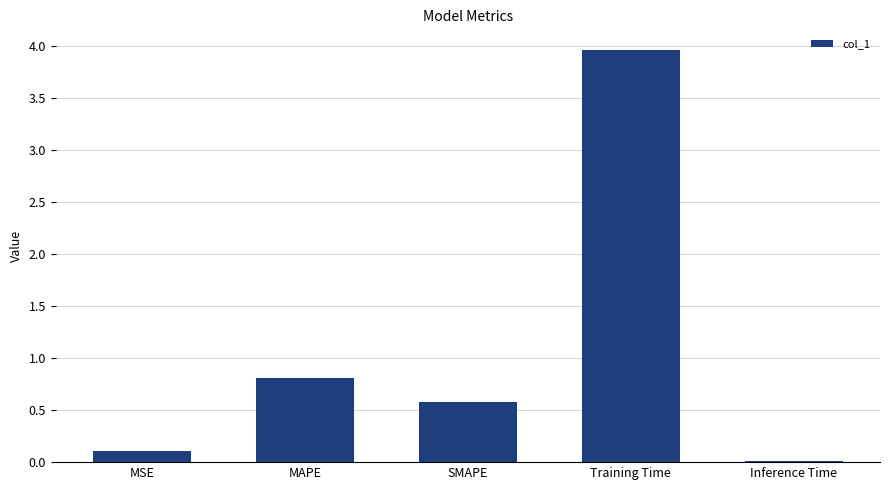

The chart shows a value of 0.1 at SMAPE. True or false?

False